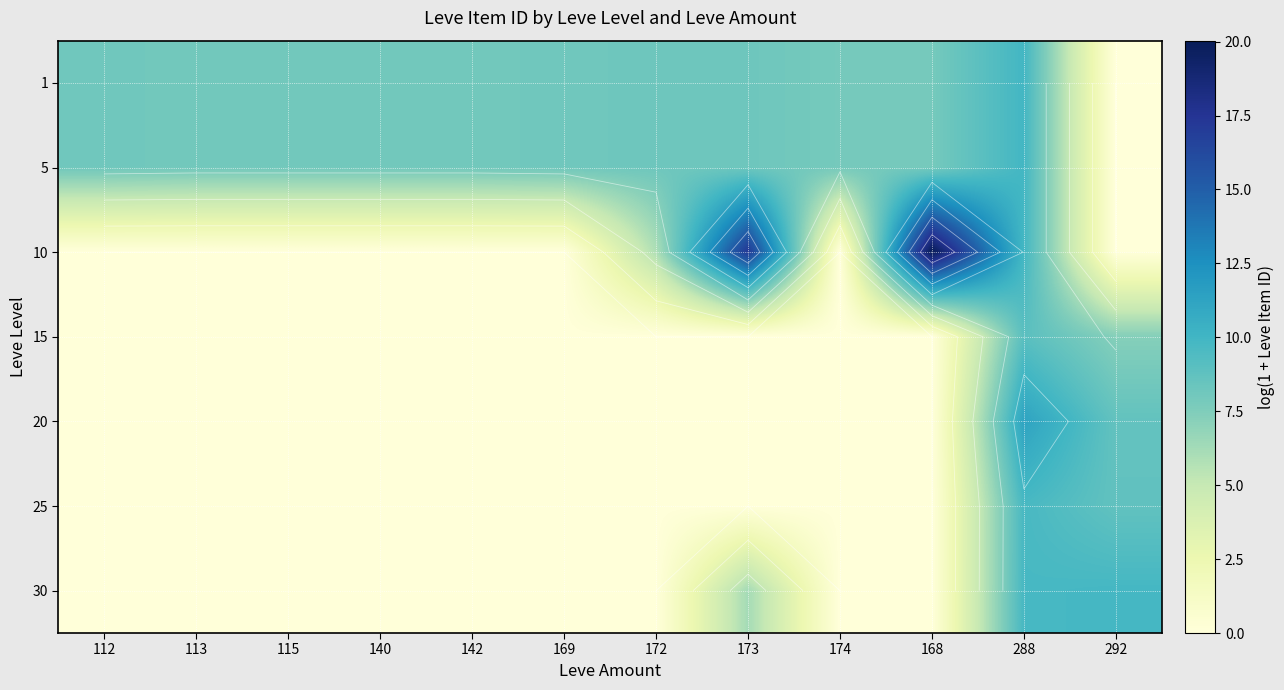

The 30 series shows -5.8 at 172. True or false?

False